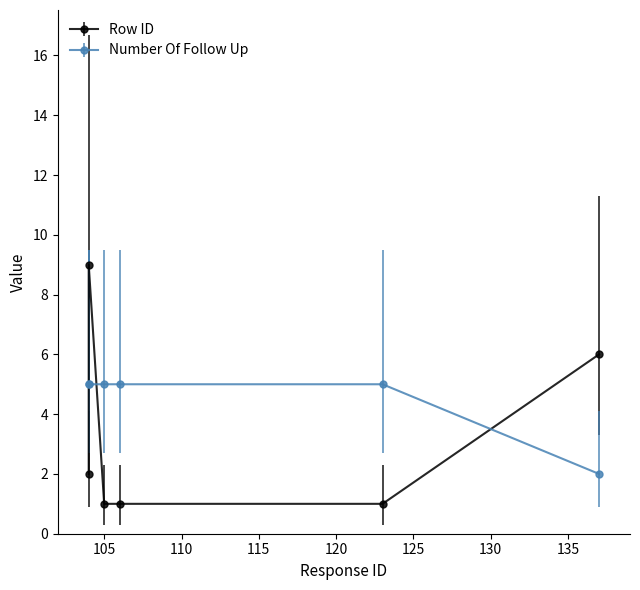

How many intersections are there between Row ID and Number Of Follow Up?

3